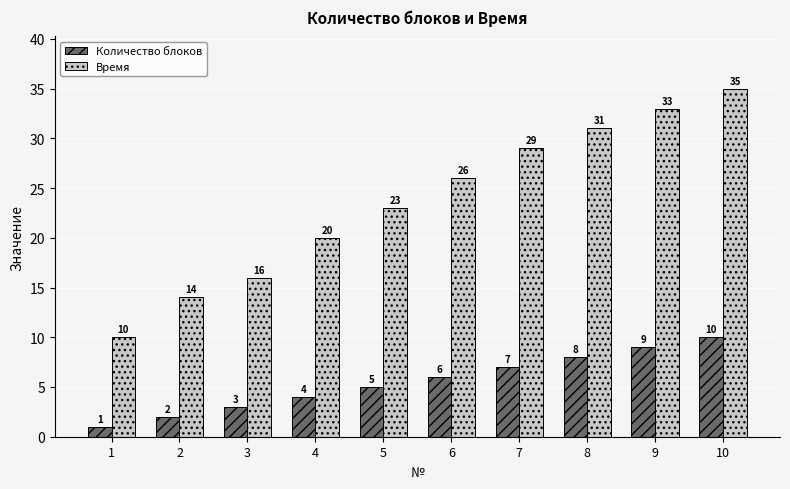

What is the maximum value for Количество блоков?

10